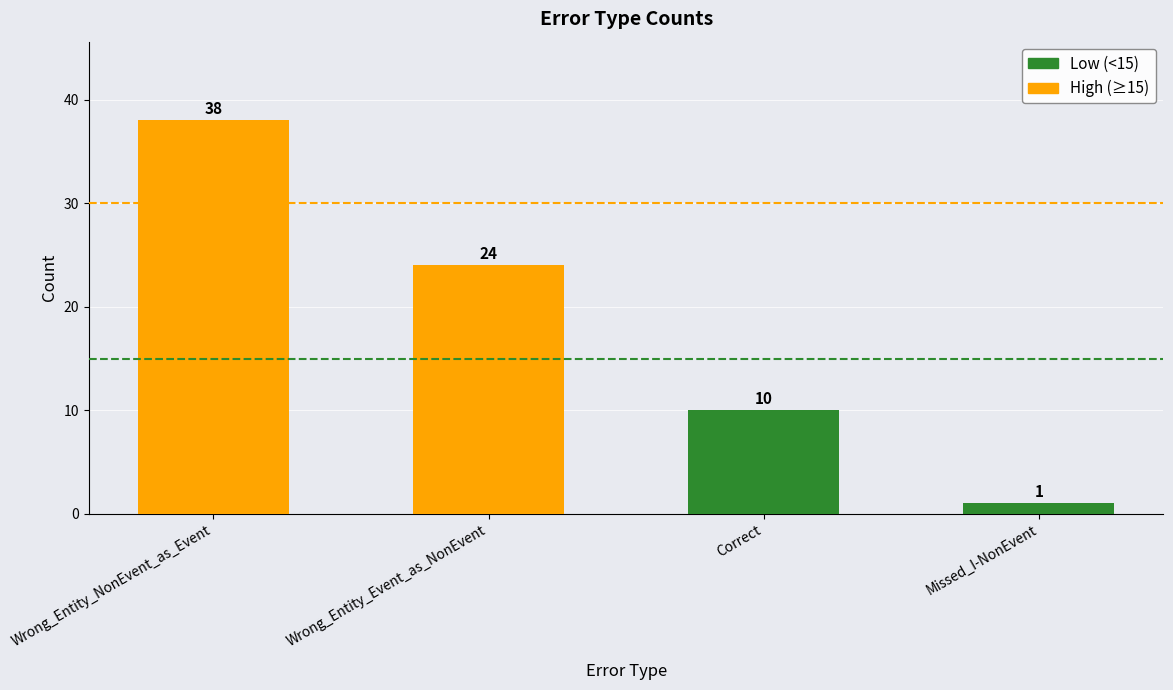

List the labels in order of value, smallest first.

Missed_I-NonEvent, Correct, Wrong_Entity_Event_as_NonEvent, Wrong_Entity_NonEvent_as_Event